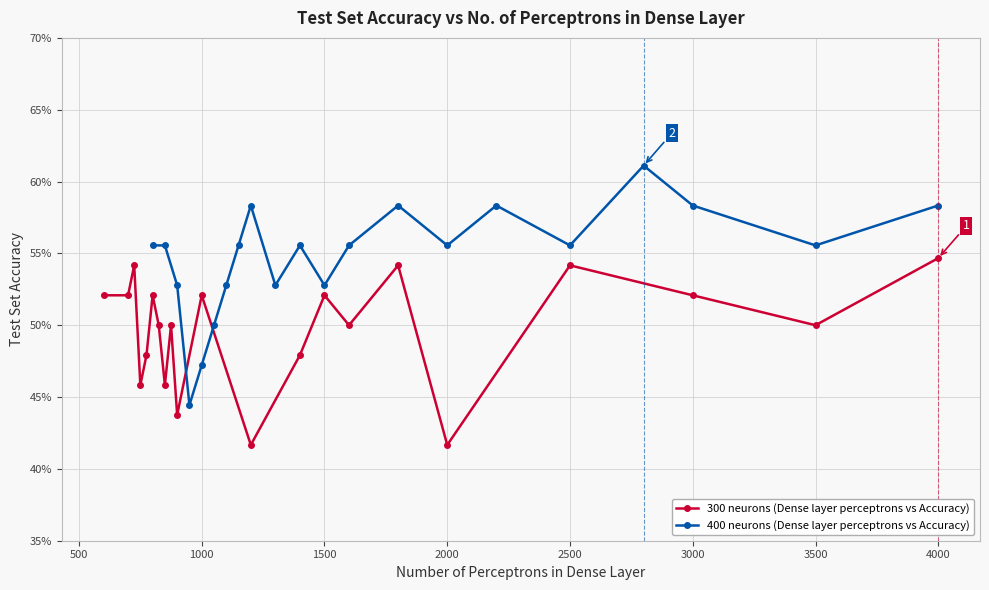

Is it true that 300 neurons (Dense layer perceptrons vs Accuracy) equals 0.3 at 2000?

False